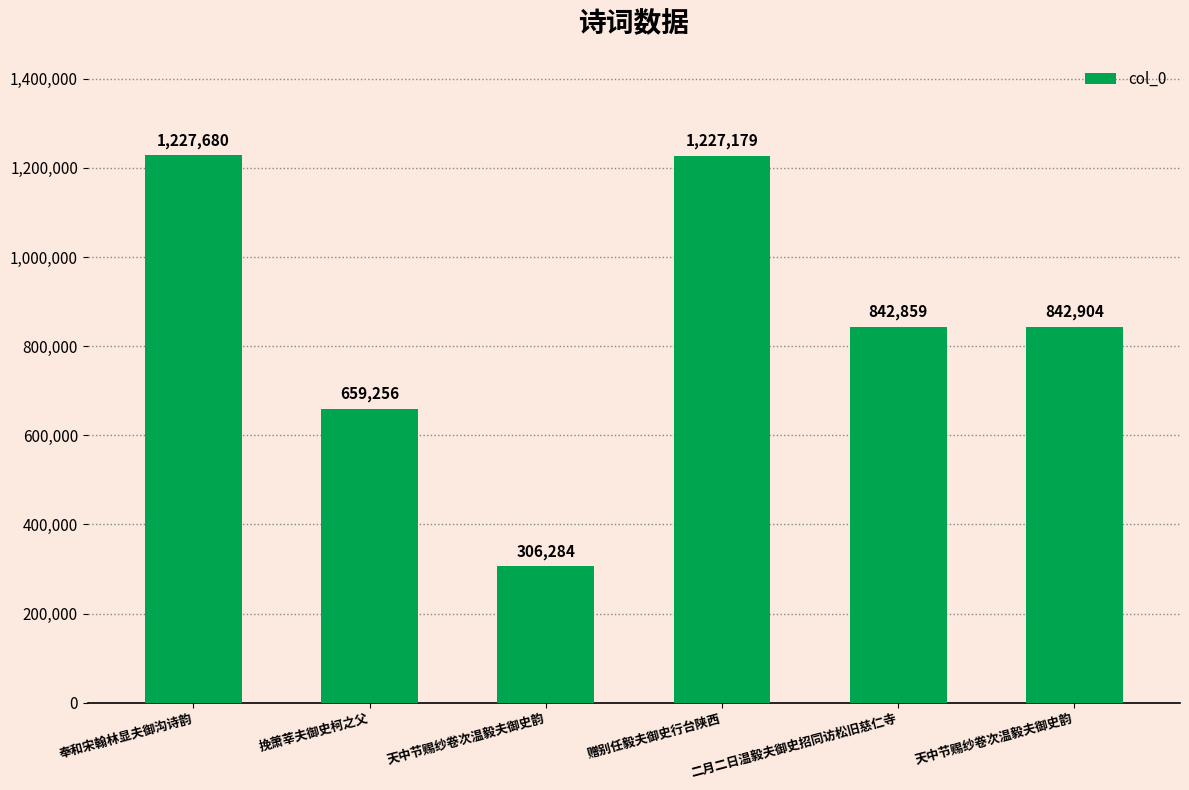

How many bars are there in total?

6